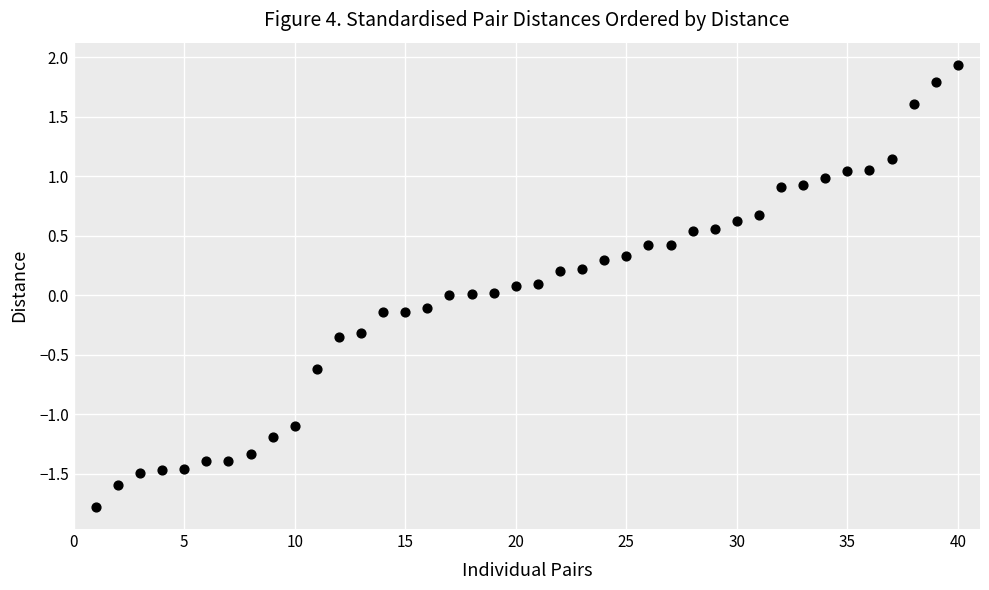

What is the range of Y values (max minus min)?

3.7